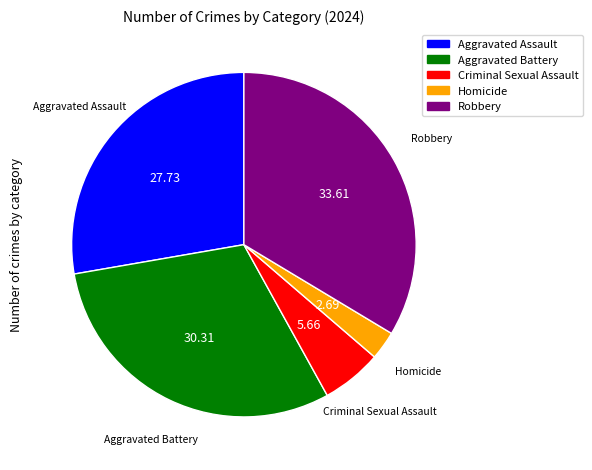

Combined, do Robbery and Aggravated Assault account for over 50%?

Yes